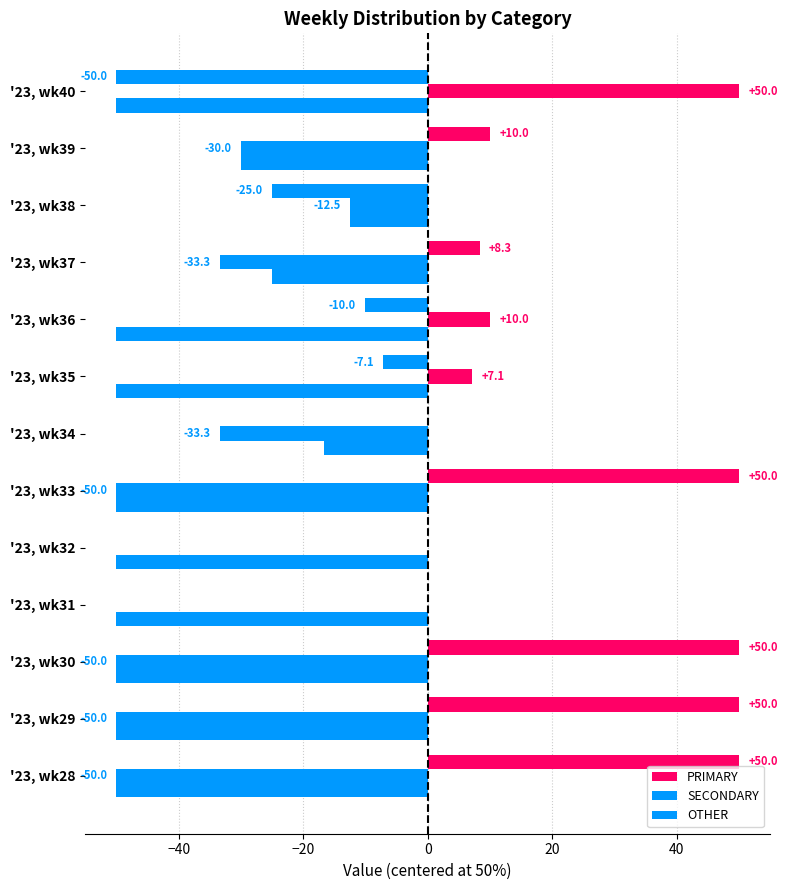

What is the greatest value displayed?

50.0